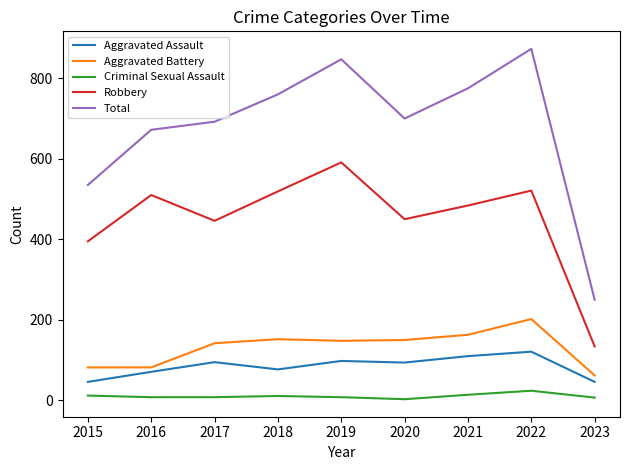

Is the value of Robbery at 2018 greater than the value of Criminal Sexual Assault at 2018?

Yes